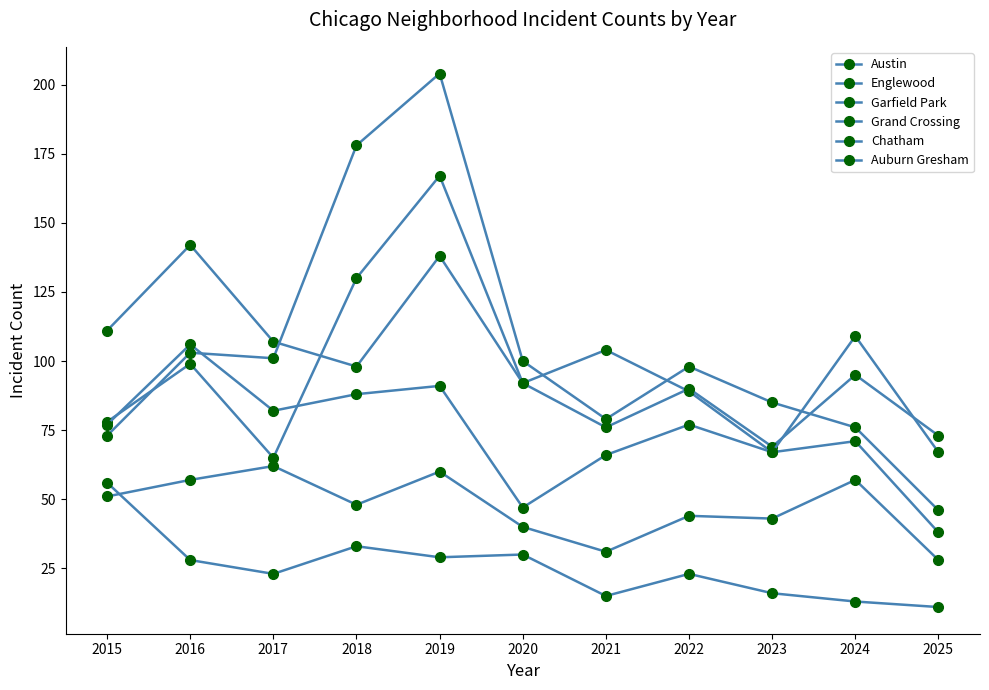

What is the difference between the Auburn Gresham values at 2018 and 2016?

5